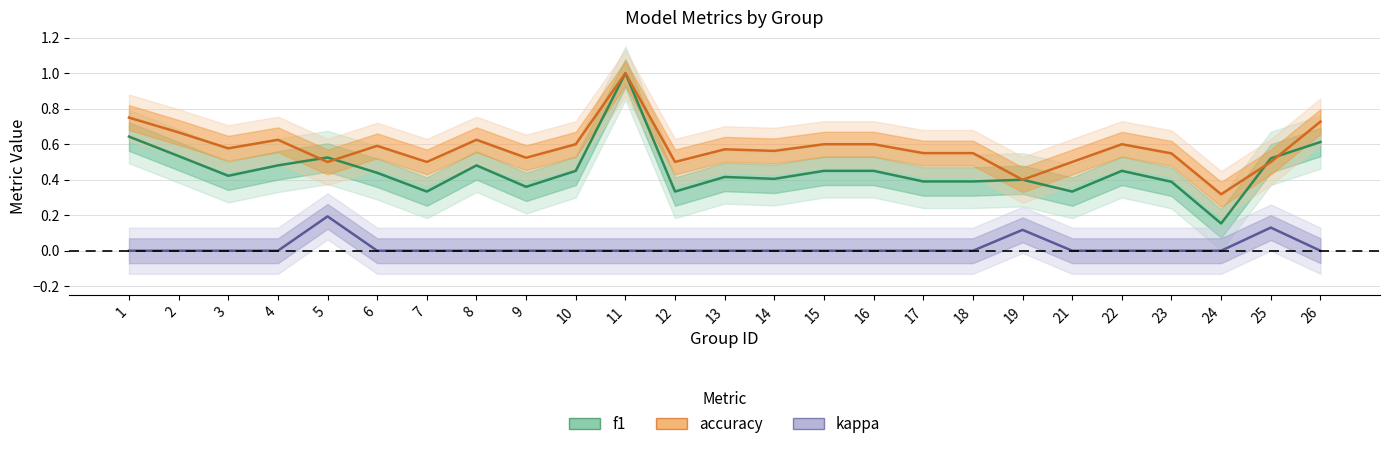

Reading left to right, transcribe all the data shown in this chart.

f1: 0.6	0.5	0.4	0.5	0.5	0.4	0.3	0.5	0.4	0.5	1.0	0.3	0.4	0.4	0.5	0.5	0.4	0.4	0.4	0.3	0.5	0.4	0.2	0.5	0.6
accuracy: 0.8	0.7	0.6	0.6	0.5	0.6	0.5	0.6	0.5	0.6	1.0	0.5	0.6	0.6	0.6	0.6	0.6	0.6	0.4	0.5	0.6	0.5	0.3	0.5	0.7
kappa: 0.0	0.0	0.0	0.0	0.2	0.0	0.0	0.0	0.0	0.0	0.0	0.0	0.0	0.0	0.0	0.0	0.0	0.0	0.1	0.0	0.0	0.0	0.0	0.1	0.0